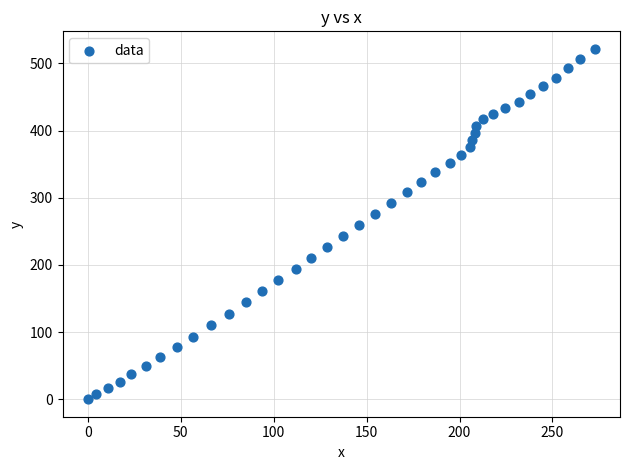

What is the range of Y values (max minus min)?

521.7